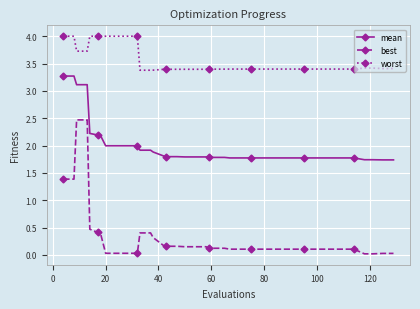

True or false: best and worst cross at least once.

False